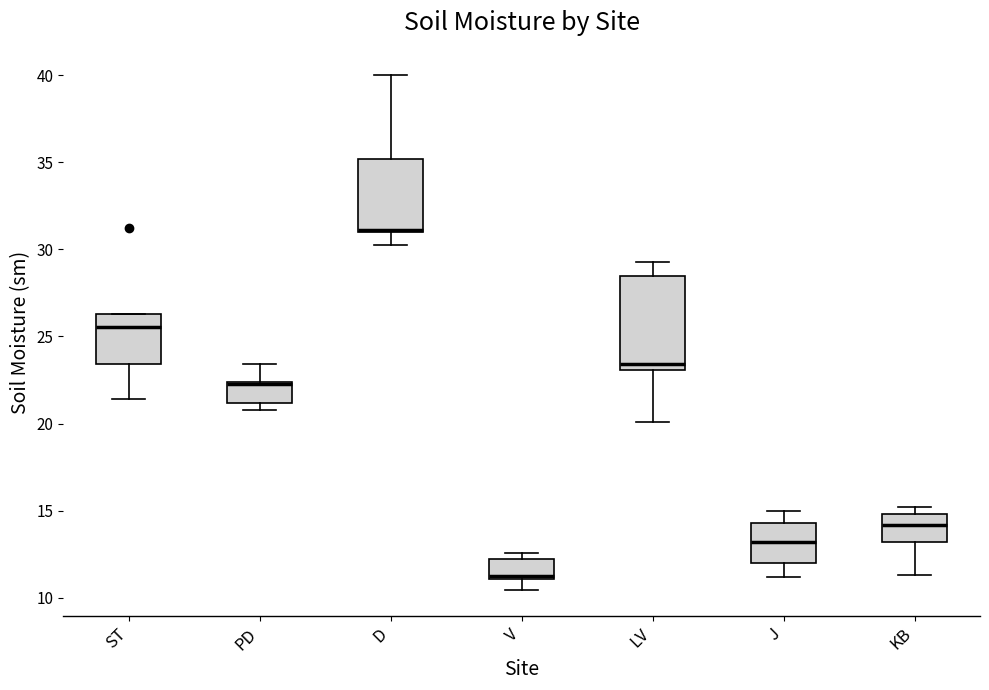

Where is the upper edge of the box for PD on the y-axis? The values are not printed on the chart, so give them approximately, as read against the axis.

22.5